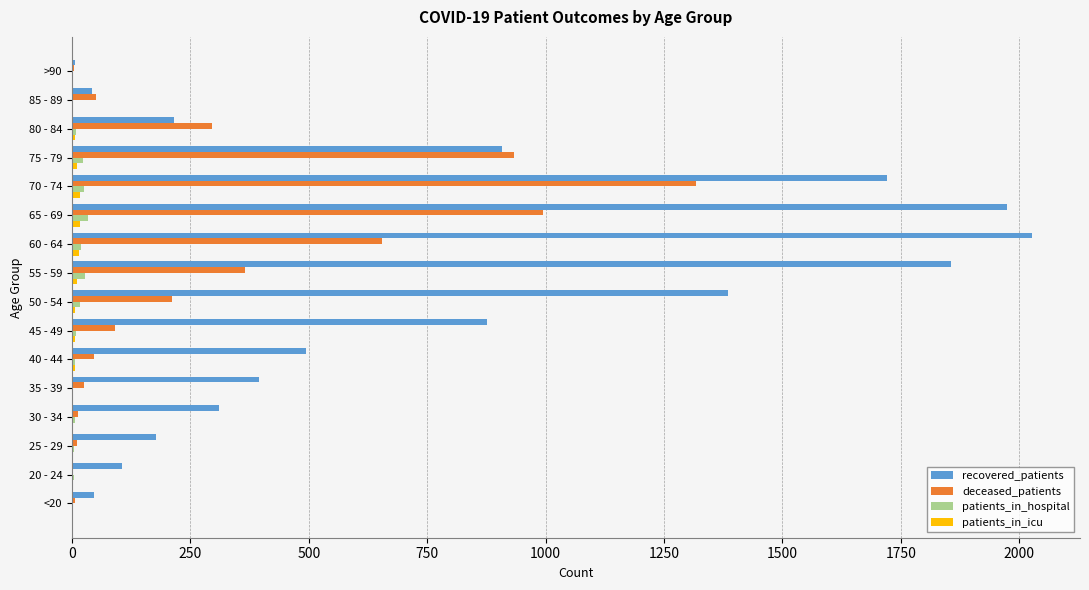

Which series changed the most between 45 - 49 and 65 - 69?

recovered_patients